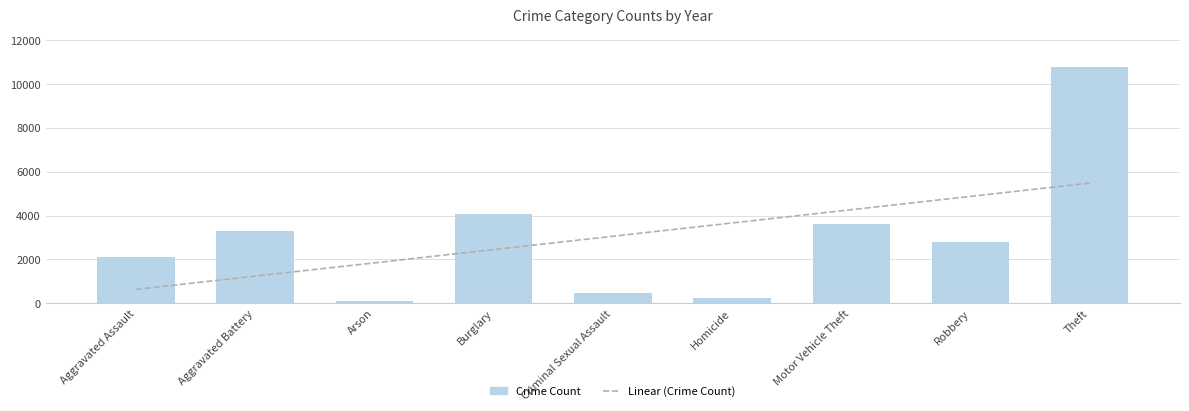

What is the sum of all Linear (Crime Count) values?

27493.0